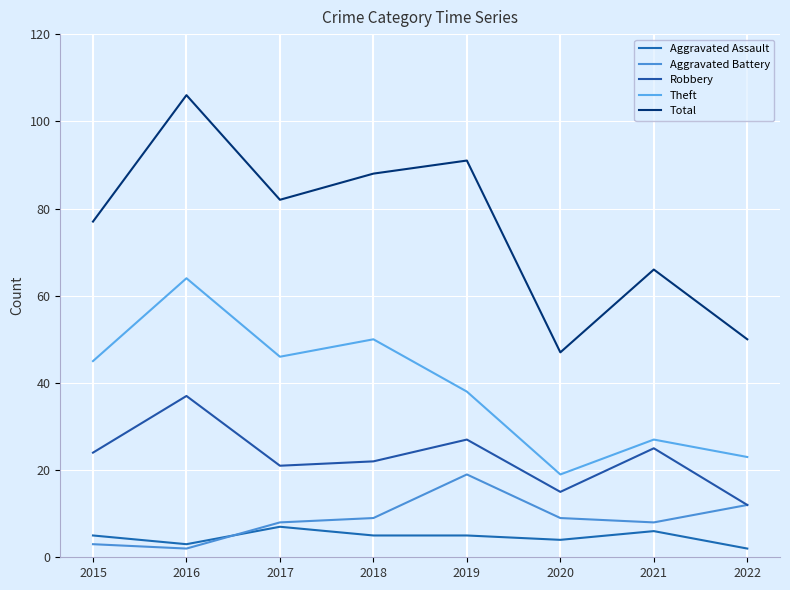

Reading right to left, transcribe all the data shown in this chart.

Aggravated Assault: 2022=2	2021=6	2020=4	2019=5	2018=5	2017=7	2016=3	2015=5
Aggravated Battery: 2022=12	2021=8	2020=9	2019=19	2018=9	2017=8	2016=2	2015=3
Robbery: 2022=12	2021=25	2020=15	2019=27	2018=22	2017=21	2016=37	2015=24
Theft: 2022=23	2021=27	2020=19	2019=38	2018=50	2017=46	2016=64	2015=45
Total: 2022=50	2021=66	2020=47	2019=91	2018=88	2017=82	2016=106	2015=77